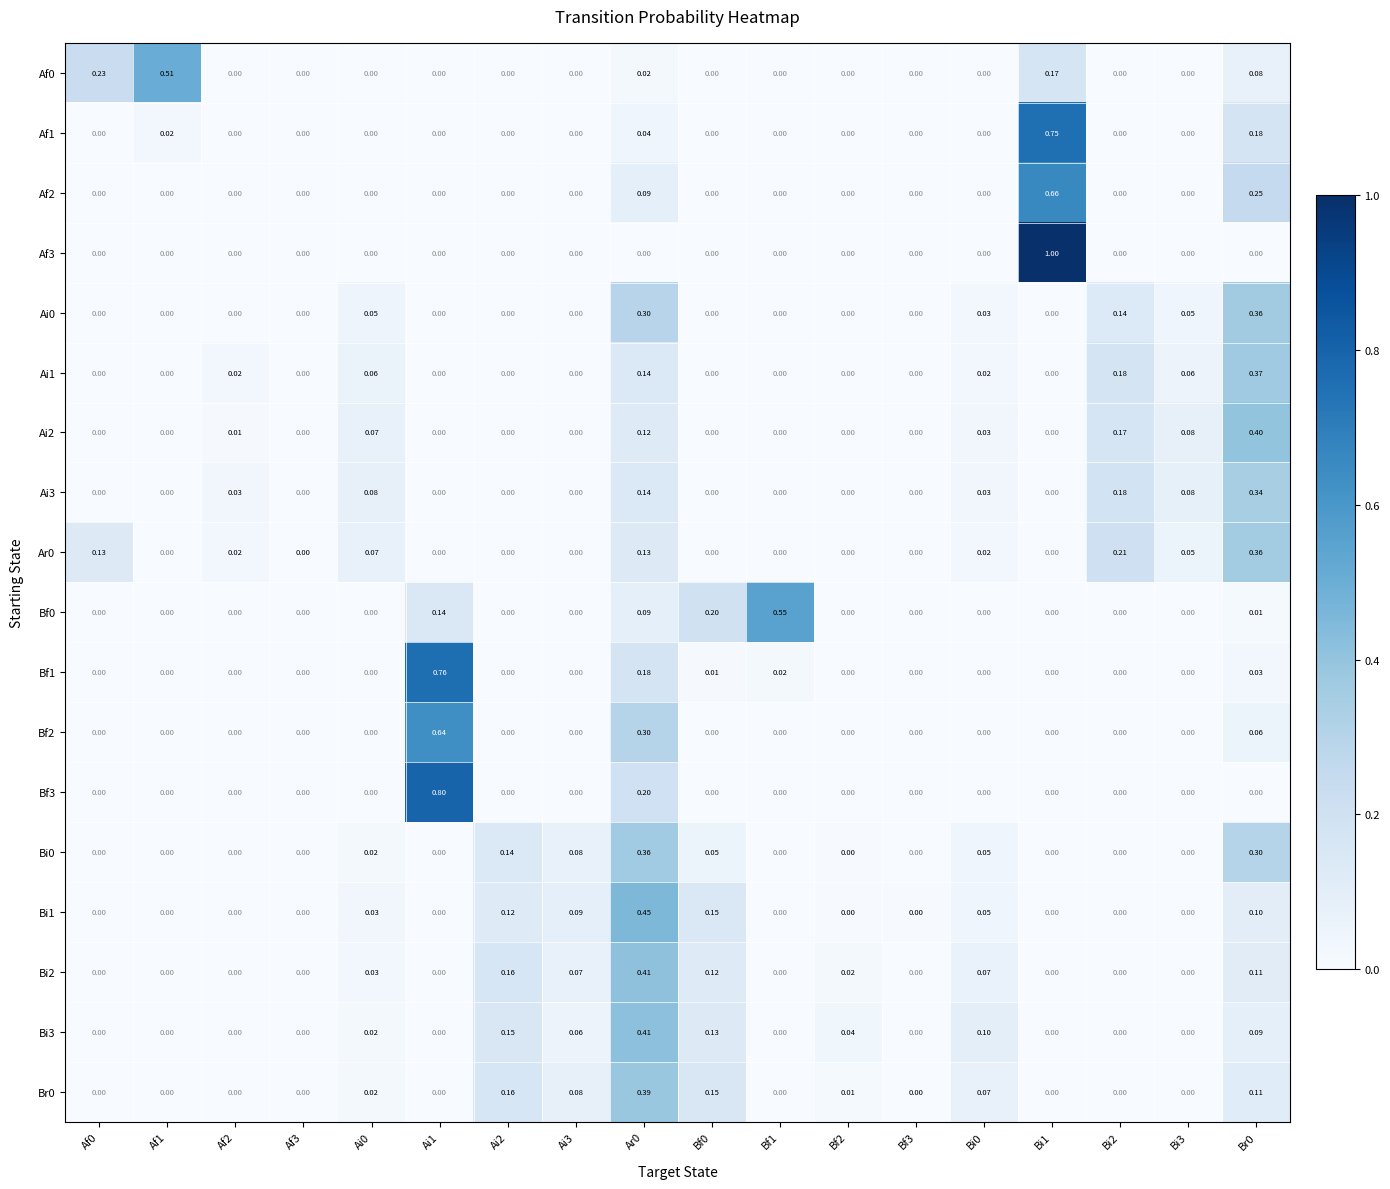

Count the number of data series in this chart.

18